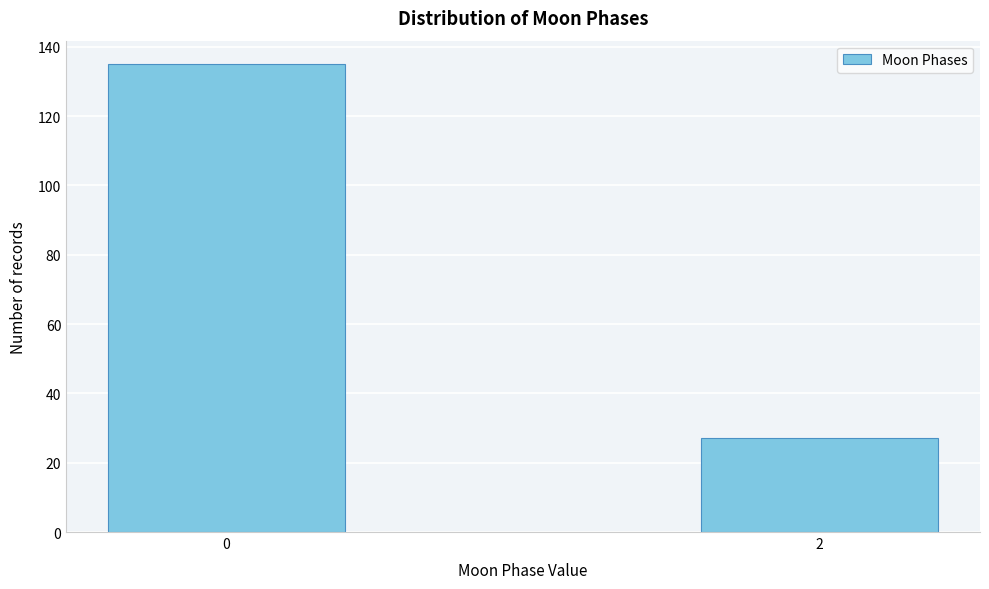

Reading left to right, what are all the values shown in this chart?

135	27